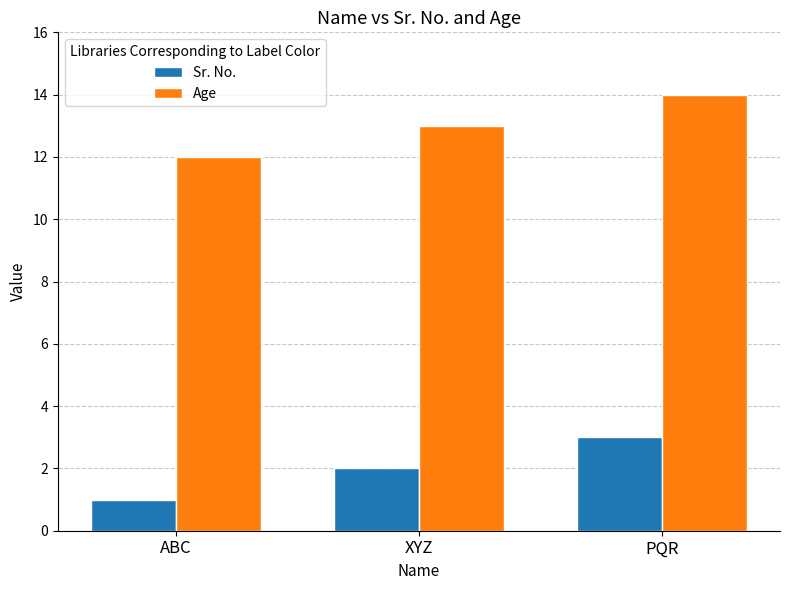

Where is Sr. No. nearest to the value 2?

XYZ